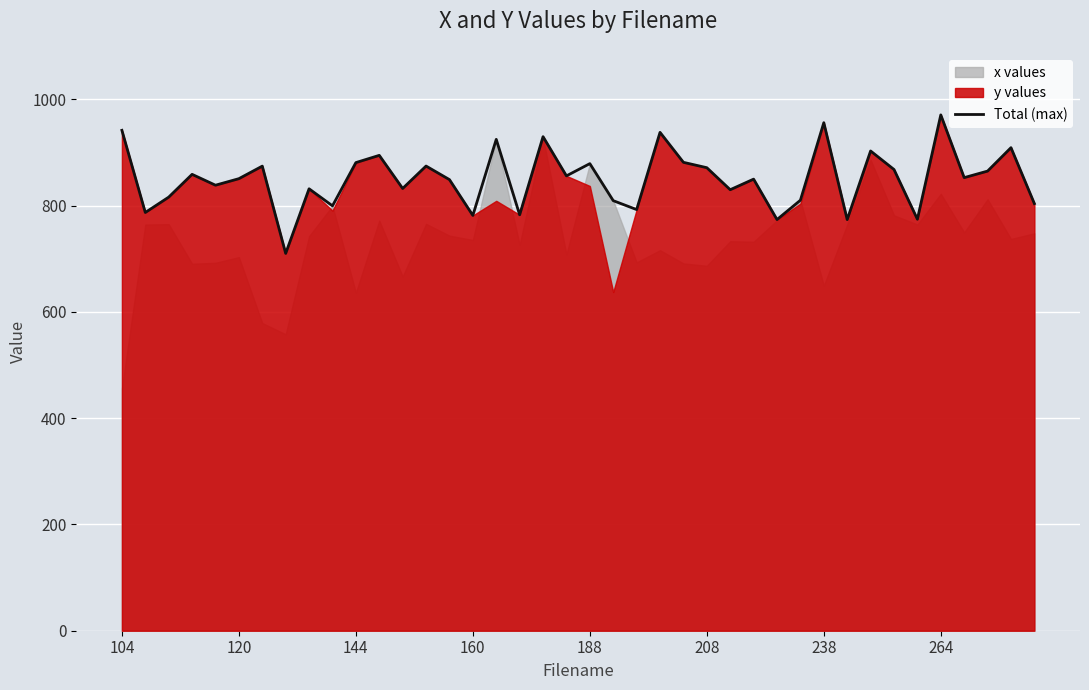

What is the lowest value of the Total (max) series?

710.2